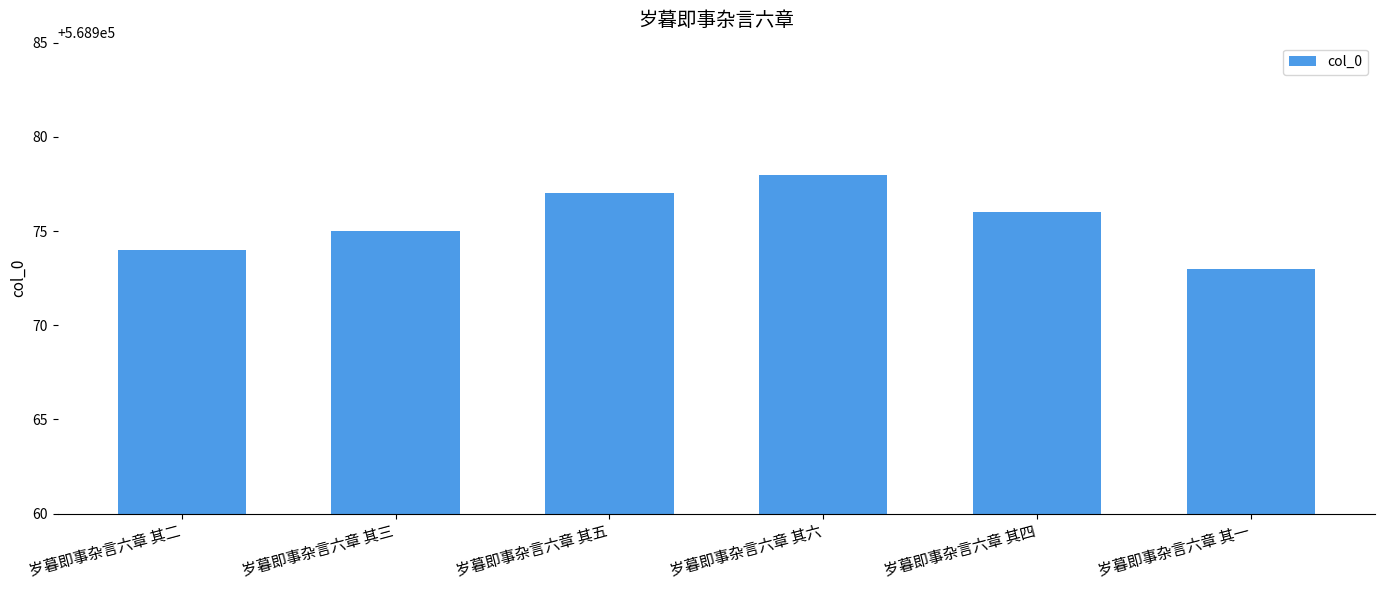

What is the change in value from 岁暮即事杂言六章 其二 to 岁暮即事杂言六章 其四?

+2